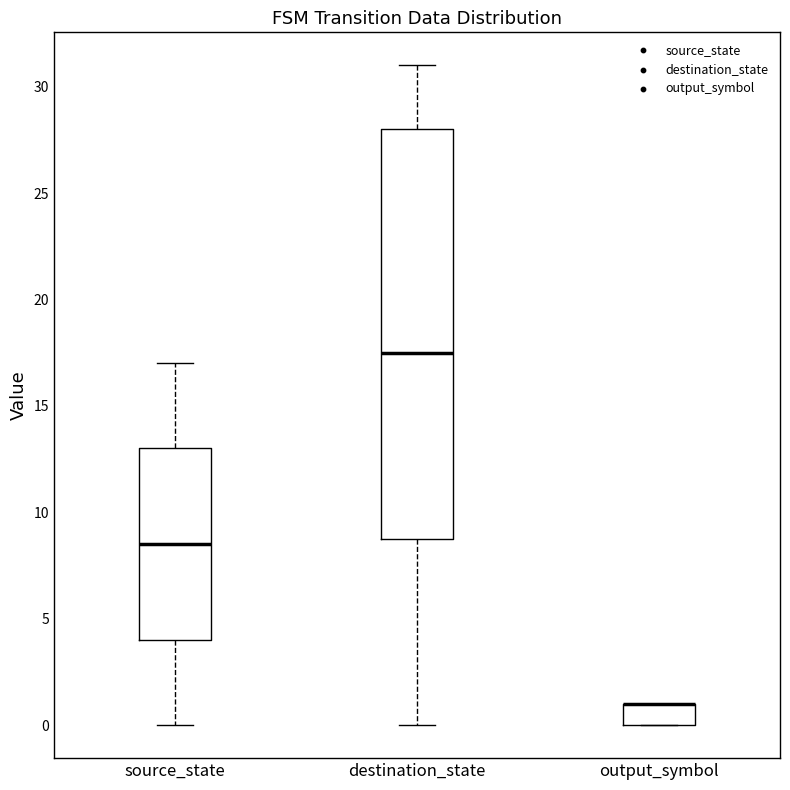

Reading left to right, transcribe this box plot: for each box, give where its median line is, the range the box spans, and where its two whiskers end, as read against the y-axis. The values are not printed on the chart, so give them approximately, as read against the axis.

source_state: median 8.5, box 4.0 to 13.0, whiskers 0.0 to 17.0
destination_state: median 17.5, box 9.0 to 28.0, whiskers 0.0 to 31.0
output_symbol: median 1.0 (drawn on the box's upper edge), box 0.0 to 1.0, whiskers 0.0 to 1.0